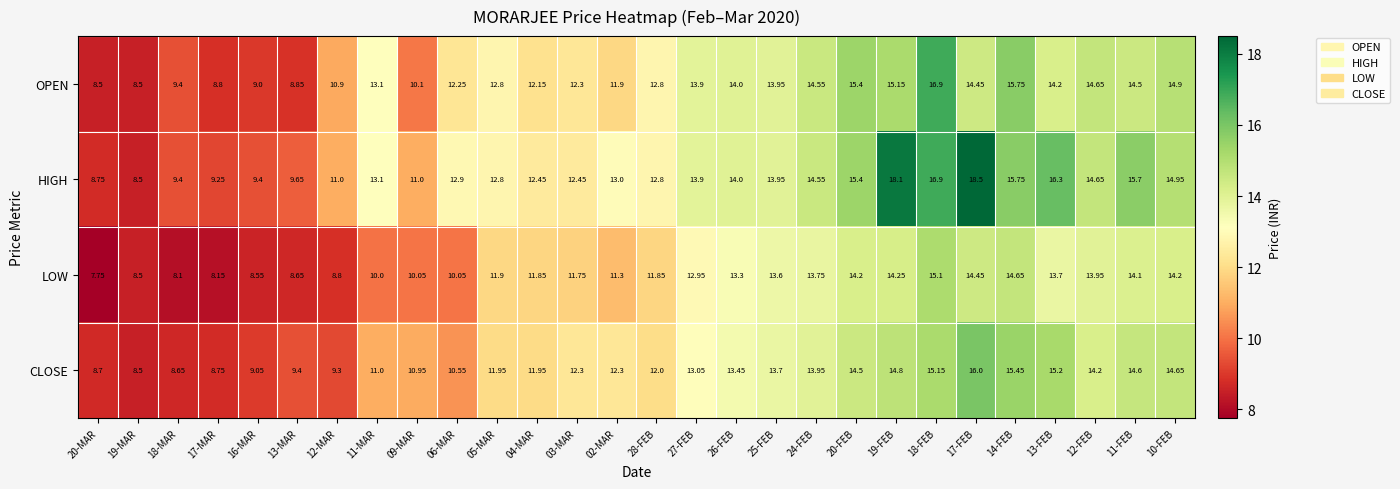

Which series has the largest range (max minus min)?

HIGH